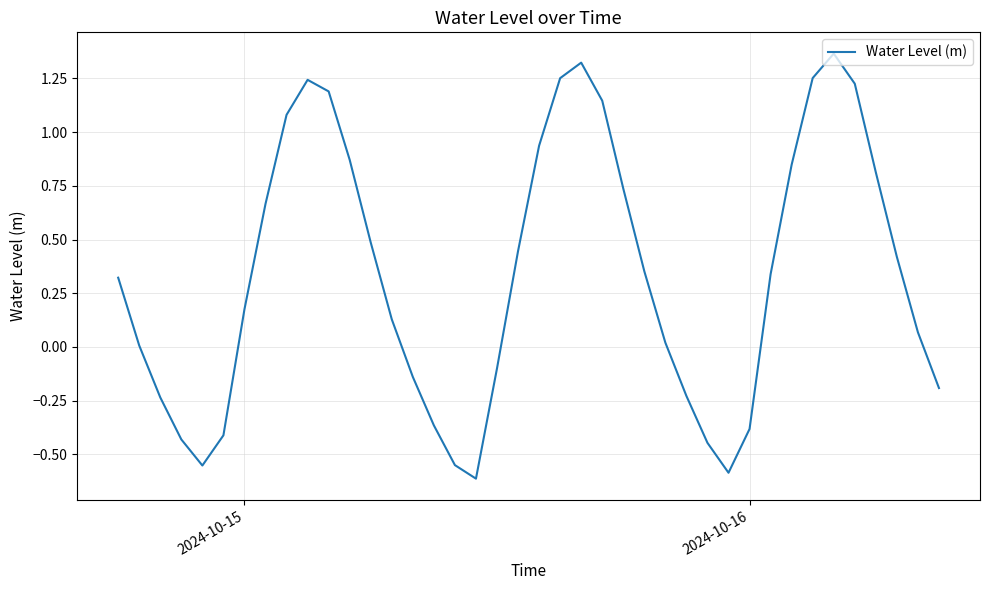

What is the difference between the maximum and minimum values?

2.0